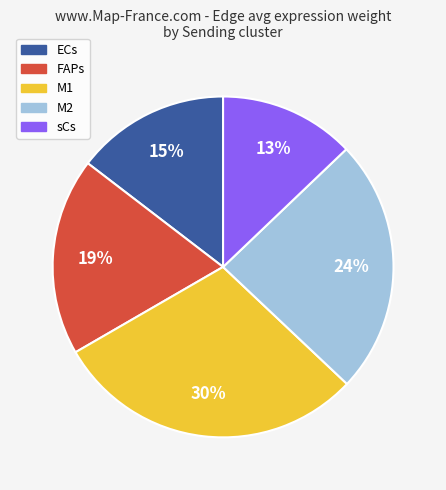

Is there a majority slice in this chart?

No